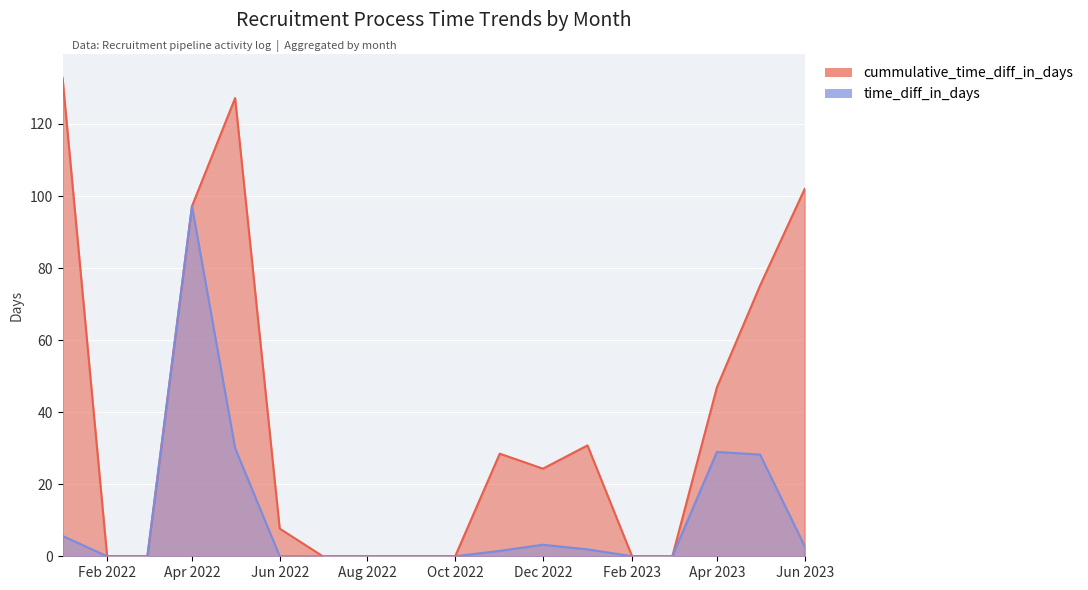

True or false: cummulative_time_diff_in_days and time_diff_in_days cross at least once.

False